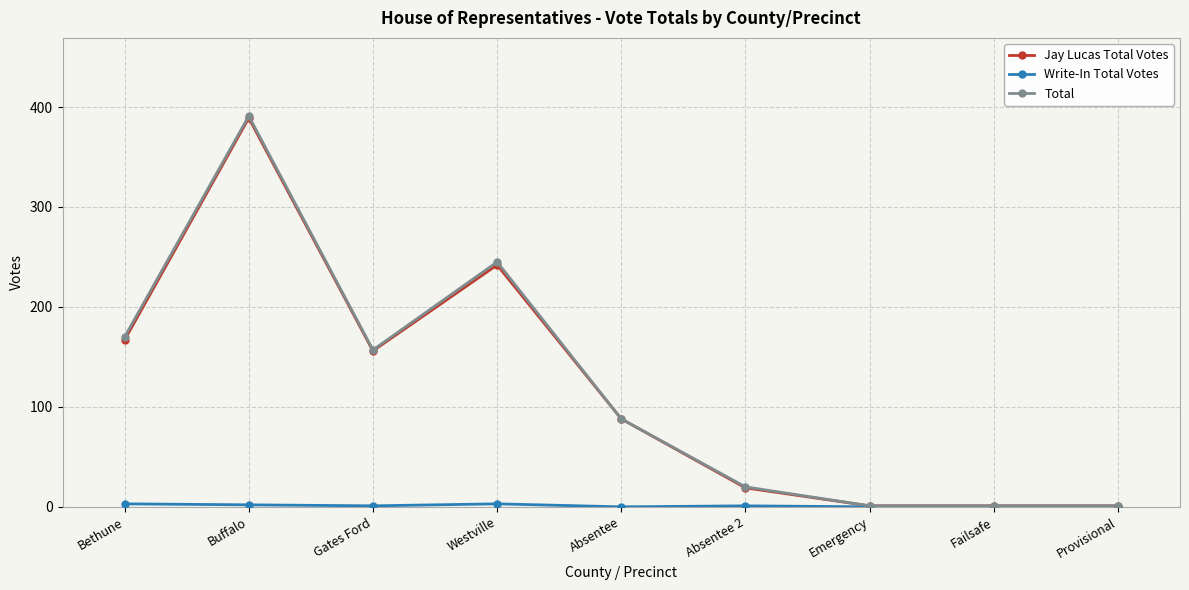

How many values in the Jay Lucas Total Votes series are below 88?

4